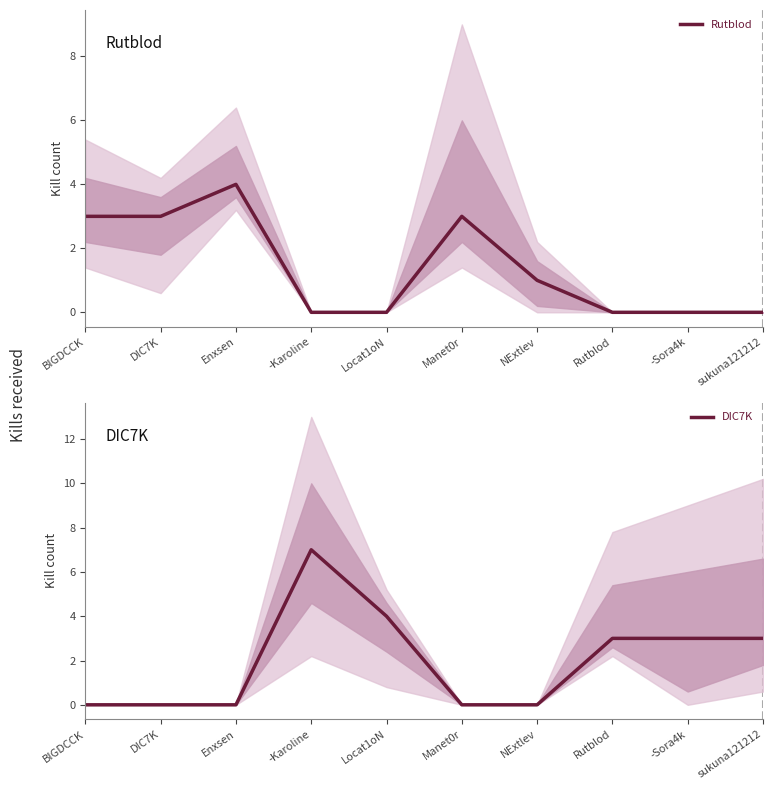

At which label does DIC7K first exceed 3?

-Karoline